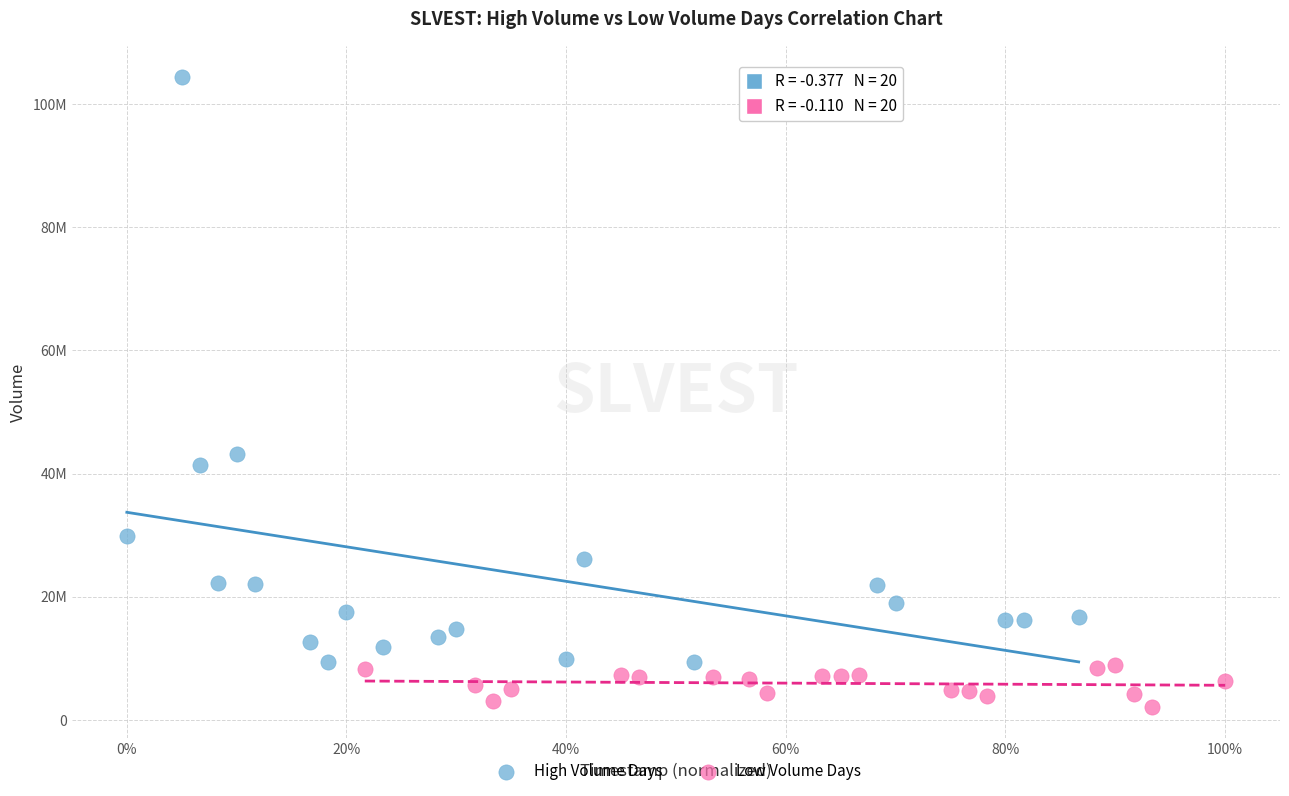

Which series has the largest Y range (max minus min)?

High Volume Days